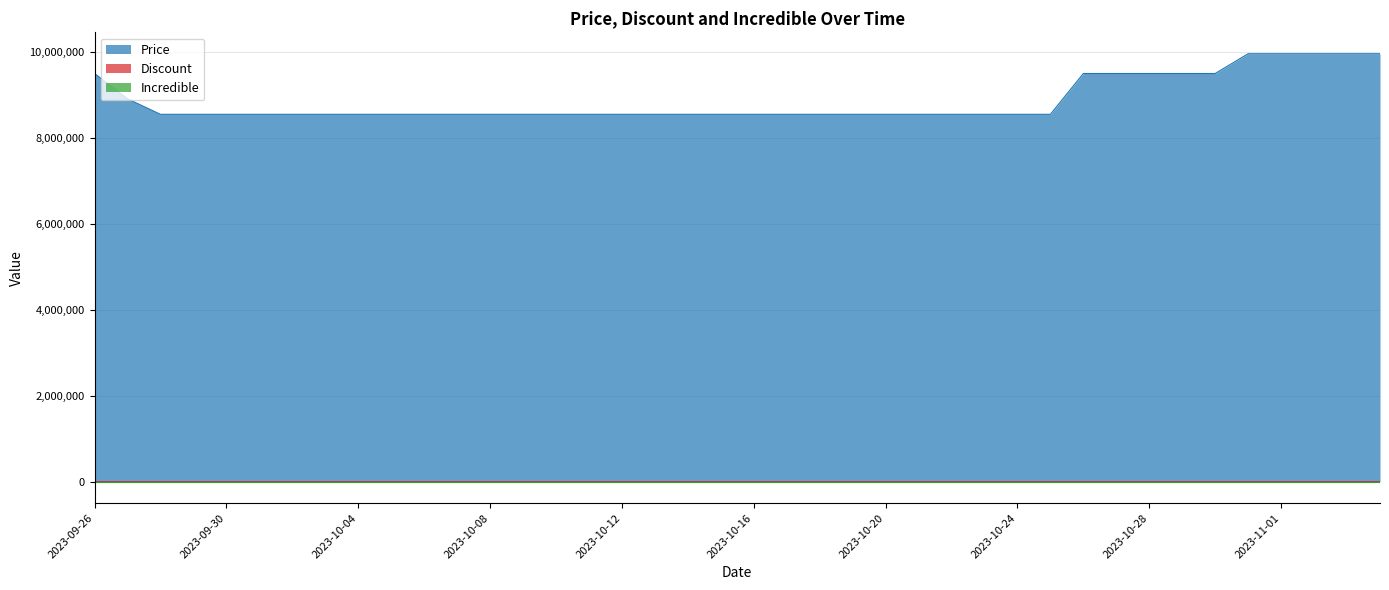

Reading right to left, extract all data points from this chart.

Price: 9960000	9960000	9960000	9960000	9960000	9500000	9500000	9500000	9500000	9500000	8550000	8550000	8550000	8550000	8550000	8550000	8550000	8550000	8550000	8550000	8550000	8550000	8550000	8550000	8550000	8550000	8550000	8550000	8550000	8550000	8550000	8550000	8550000	8550000	8550000	8550000	8550000	8550000	8910000	9500000
Discount: 17	17	17	17	17	0	0	0	0	0	10	10	10	10	10	10	10	10	10	10	10	10	10	10	10	10	10	10	10	10	10	10	10	10	10	10	10	10	10	0